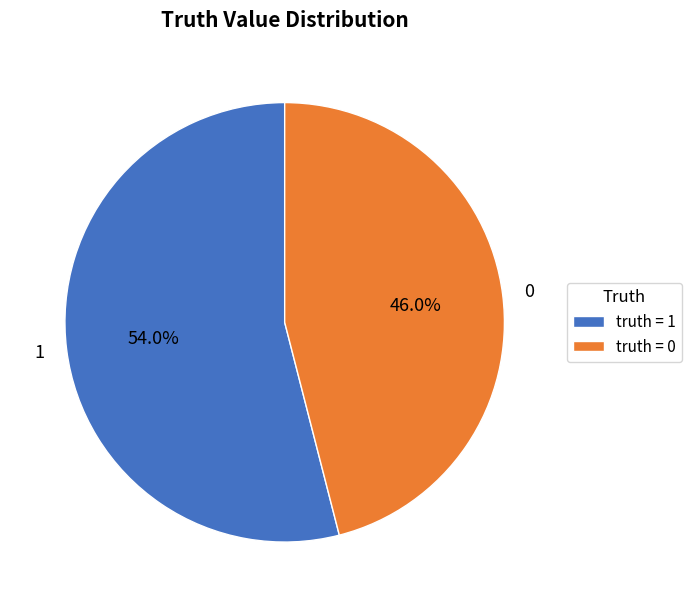

Which has a higher value, 1 or 0?

1